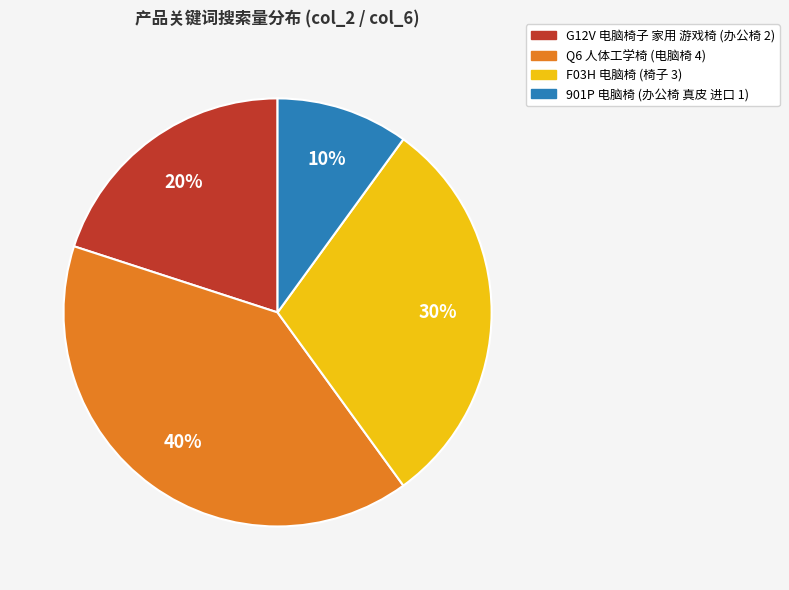

Is there any slice that represents more than half of the pie?

No